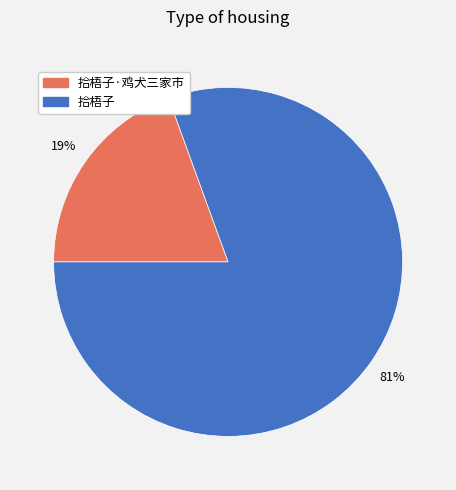

To the nearest percent, what is the average slice percentage?

50%